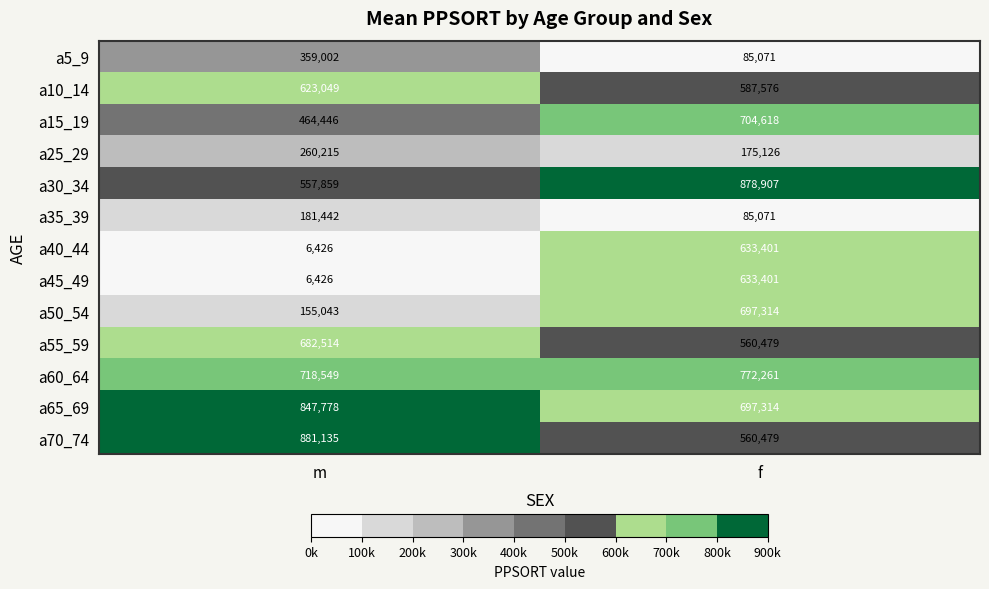

What is the sum of the a25_29 values at f and m?

435341